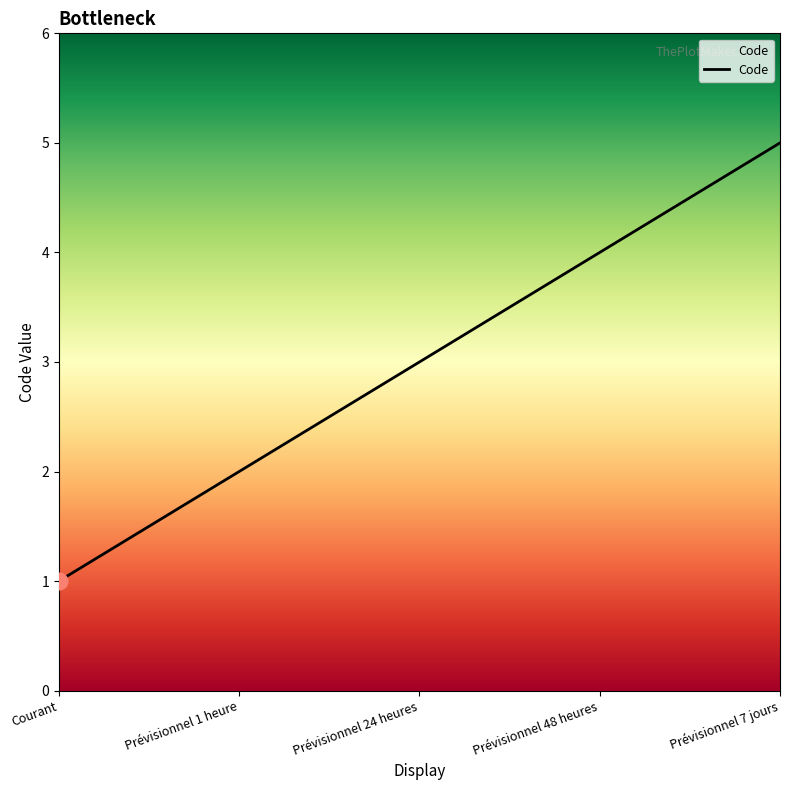

Count the number of data series in this chart.

1